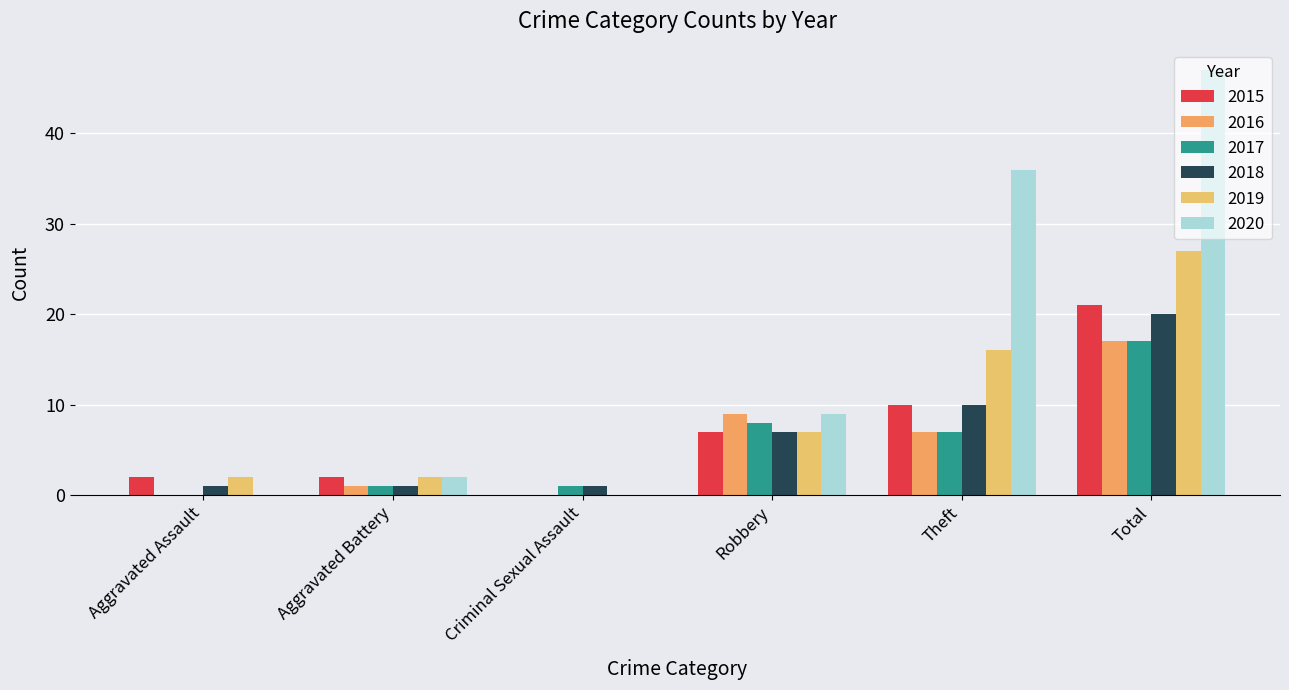

What is the average value of the 2017 series?

6